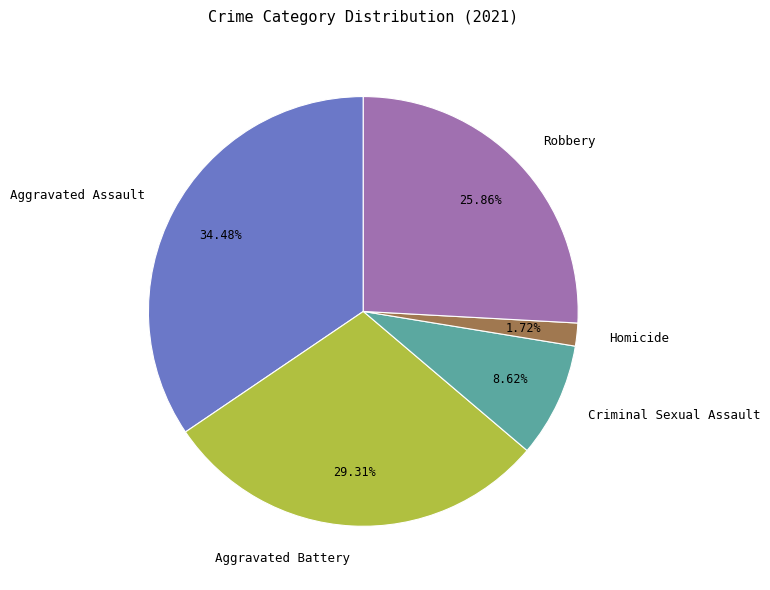

What percentage is the Robbery slice, to the nearest percent?

26%